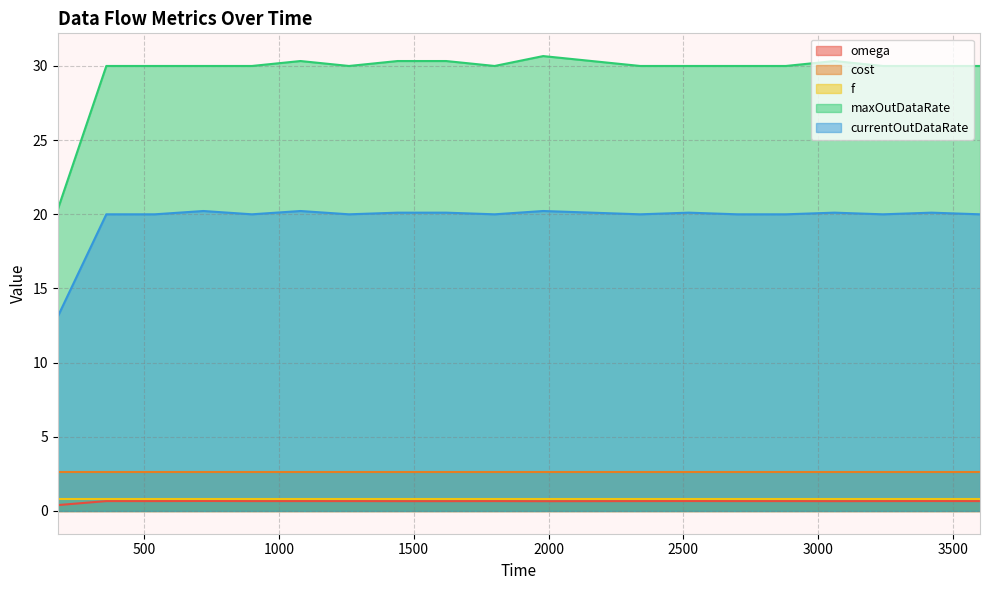

Which series changed the most between 1620.0 and 3240.0?

maxOutDataRate